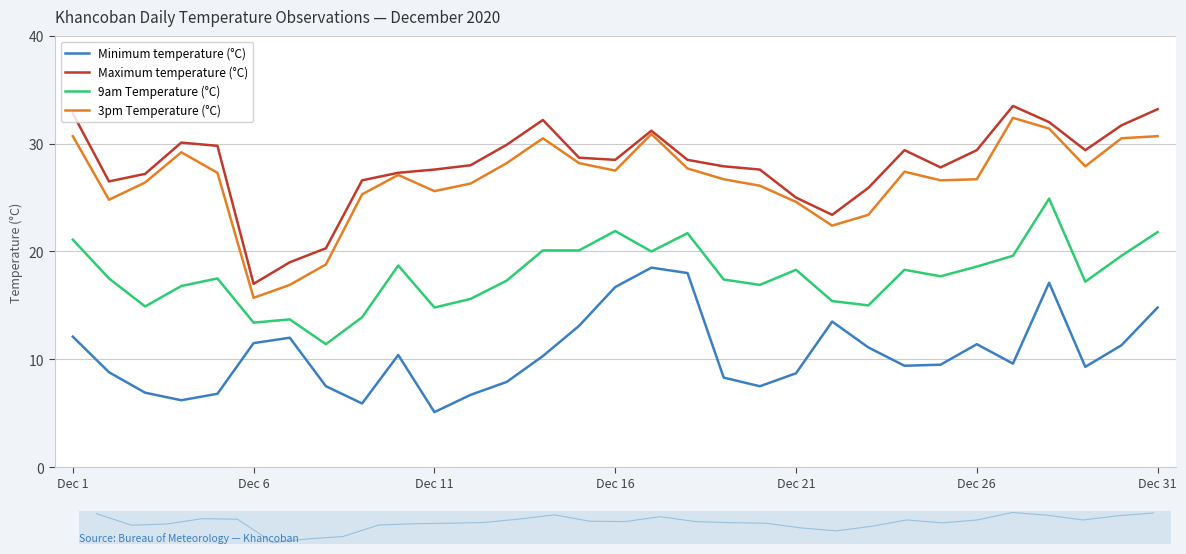

True or false: Maximum temperature (°C) and 3pm Temperature (°C) intersect in this chart.

False